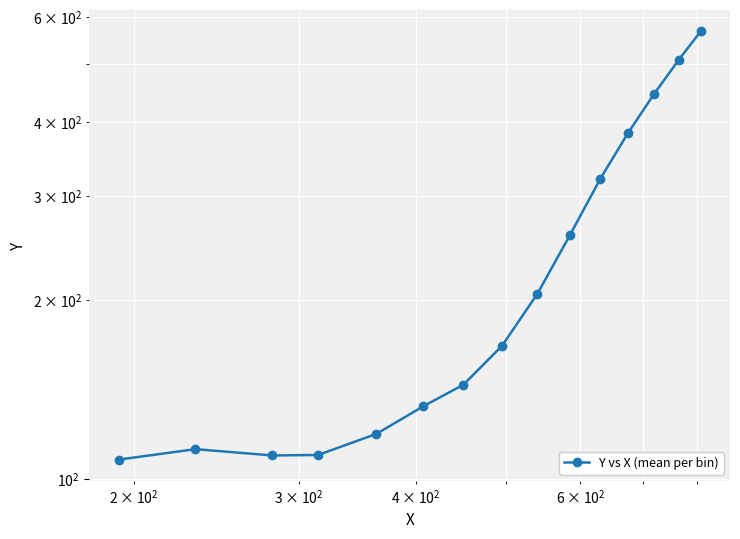

What is the average value?

246.1